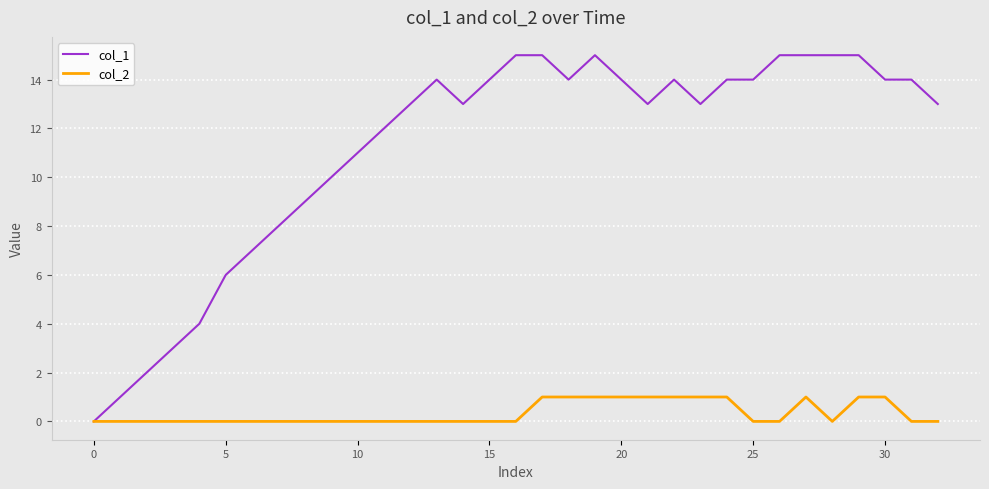

Reading left to right, list all the values displayed in this chart.

col_1: 0	1	2	3	4	6	7	8	9	10	11	12	13	14	13	14	15	15	14	15	14	13	14	13	14	14	15	15	15	15	14	14	13
col_2: 0	0	0	0	0	0	0	0	0	0	0	0	0	0	0	0	0	1	1	1	1	1	1	1	1	0	0	1	0	1	1	0	0